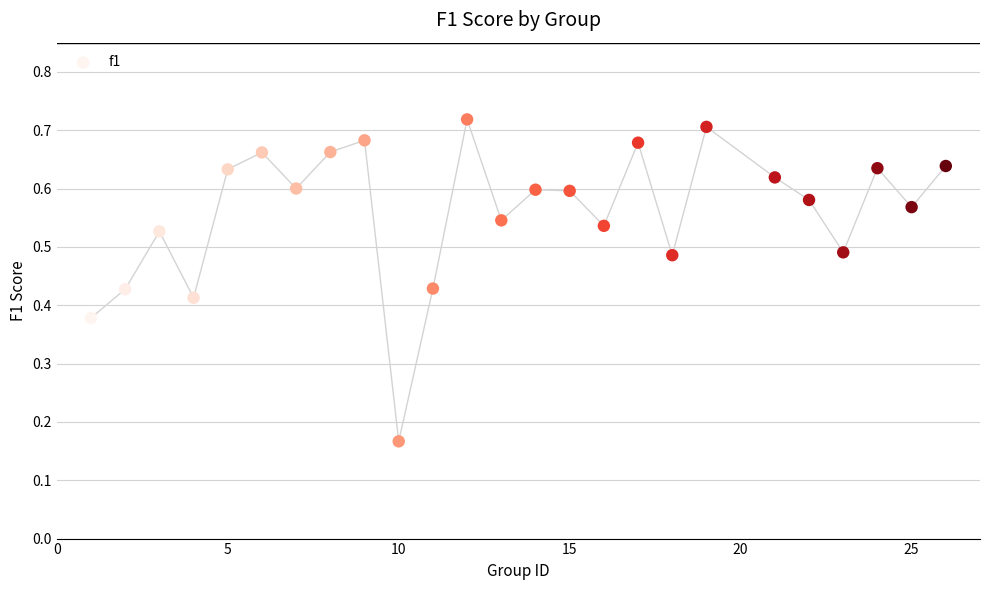

What is the range of X values (max minus min)?

25.0